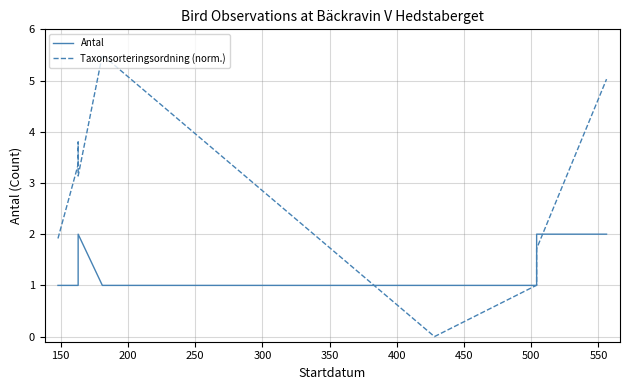

Reading left to right, what are all the values shown in this chart?

Antal: 1.0	1.0	1.0	1.0	2.0	1.0	1.0	1.0	2.0	2.0
Taxonsorteringsordning (norm.): 1.9	3.4	3.4	3.8	3.1	5.5	0.0	1.0	1.7	5.0